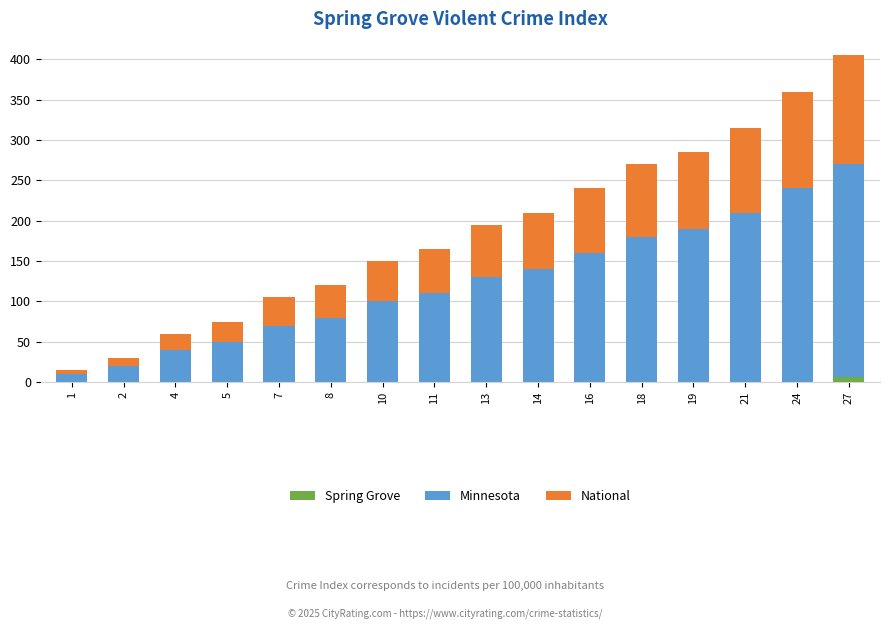

How many bars are there in each group?

3